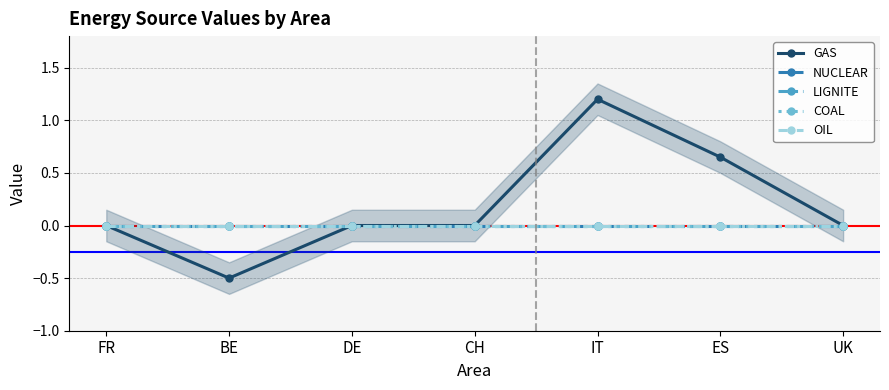

Is this an area chart (filled region under the line)?

No